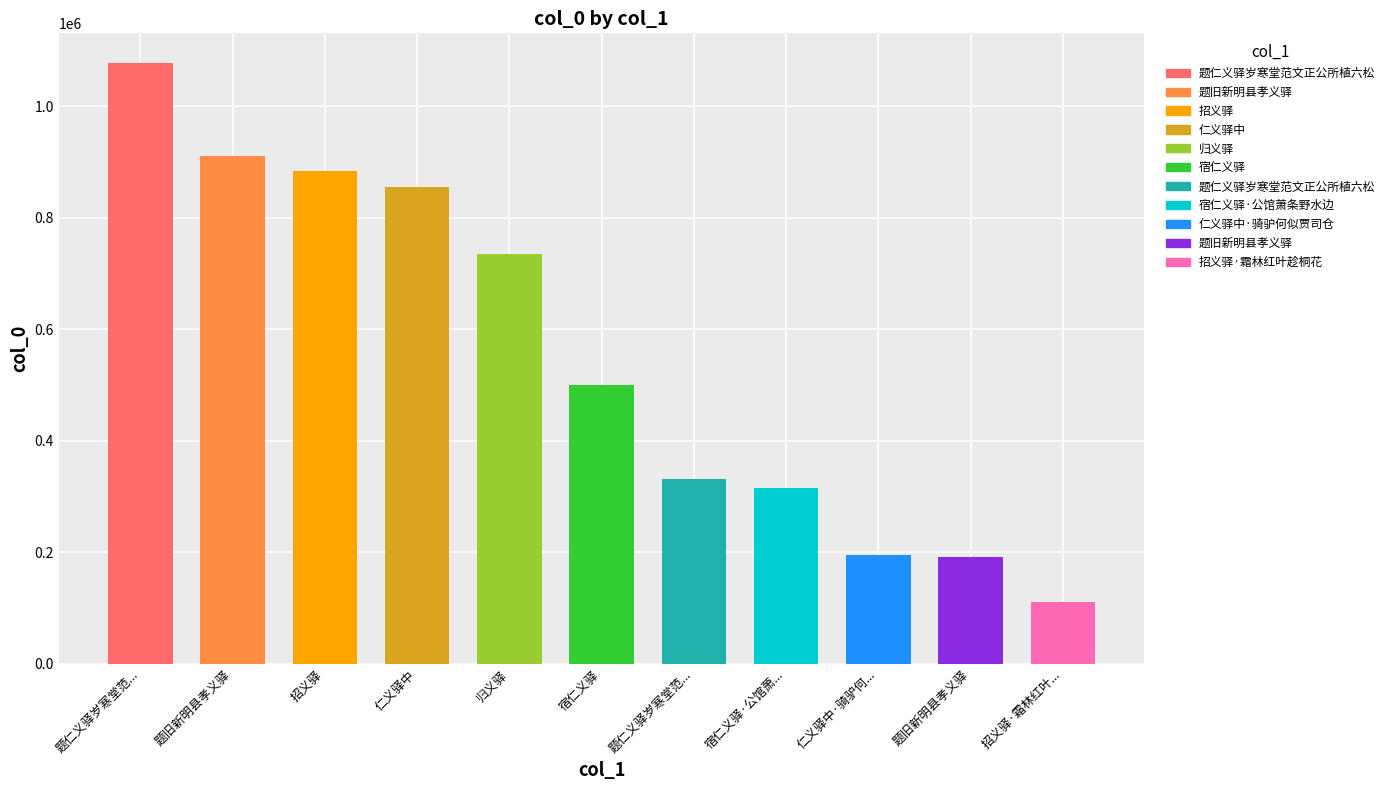

True or false: the data shows 331679 at 题仁义驿岁寒堂范....

True